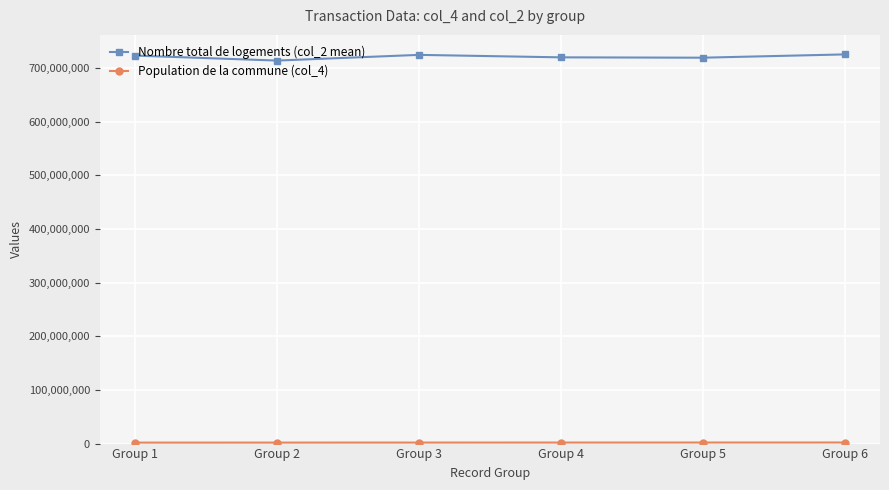

Which series has the widest spread of values?

Nombre total de logements (col_2 mean)